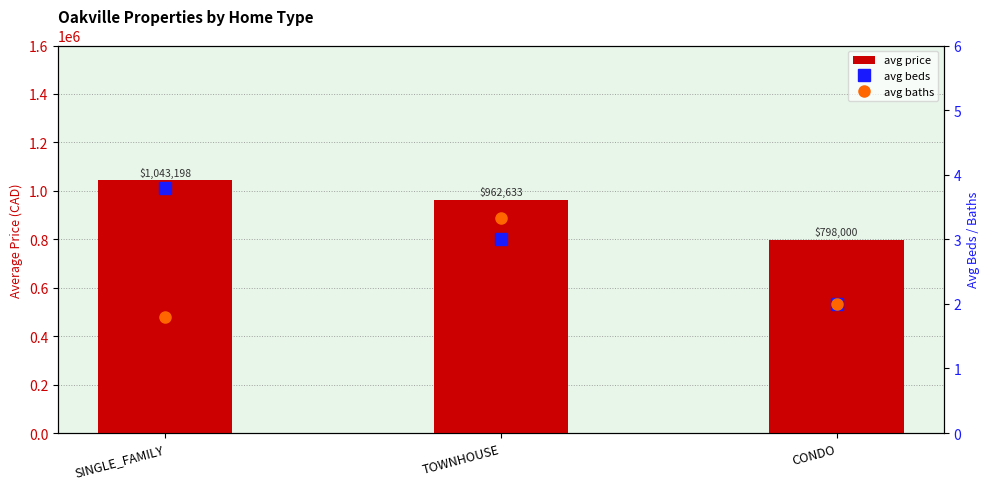

What is the difference between the highest and lowest values at SINGLE_FAMILY?

1043196.2